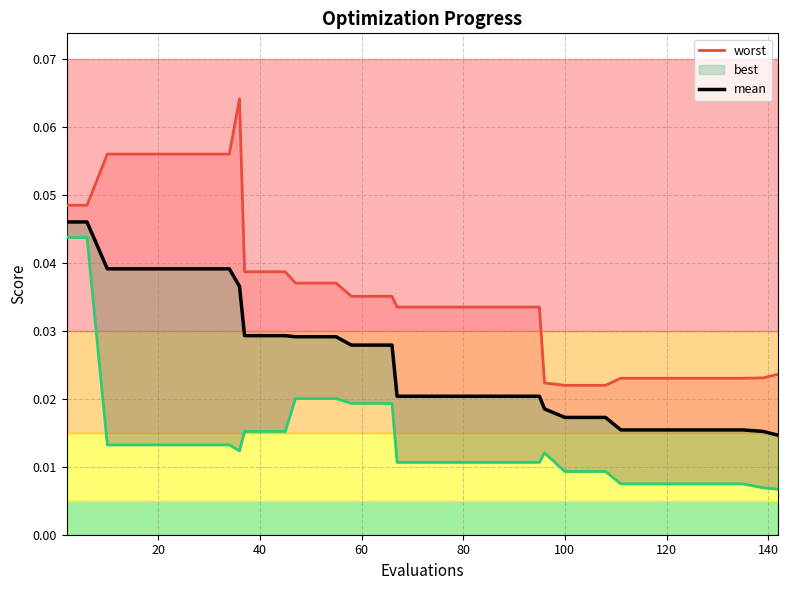

True or false: mean and best cross at least once.

False